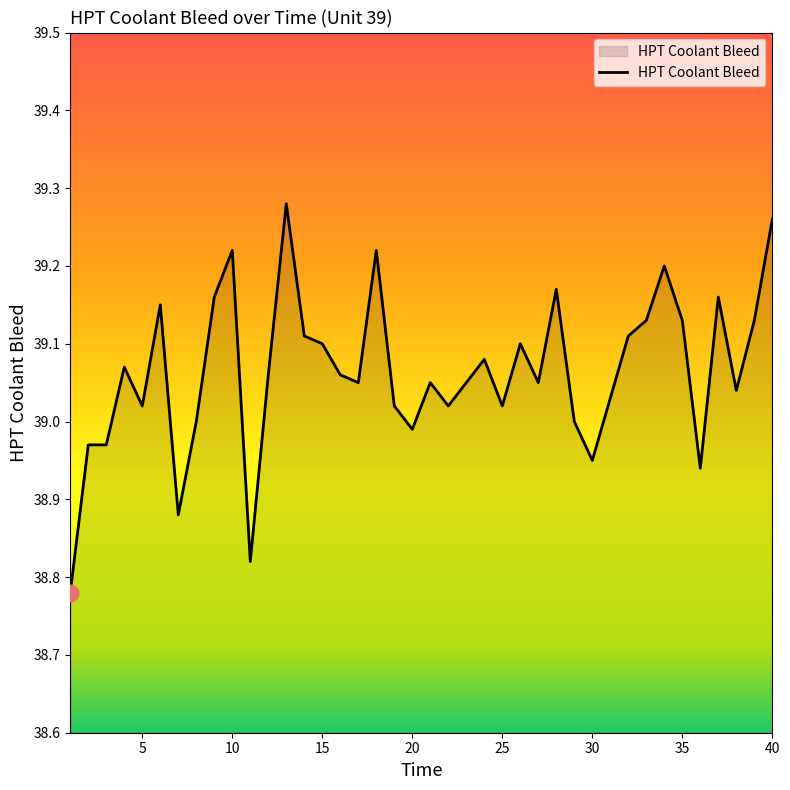

What is the difference between the maximum and minimum values?

0.5